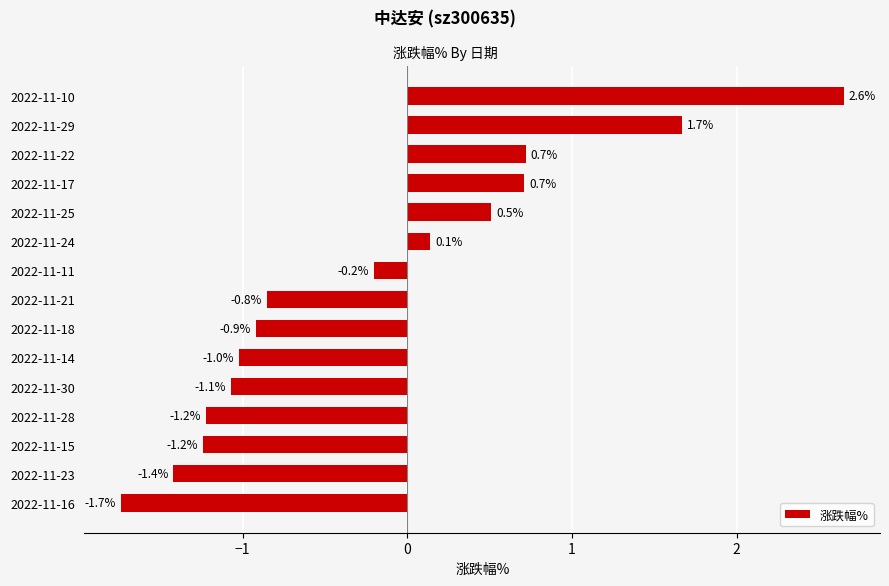

What is the difference between the values at 2022-11-29 and 2022-11-15?

2.9